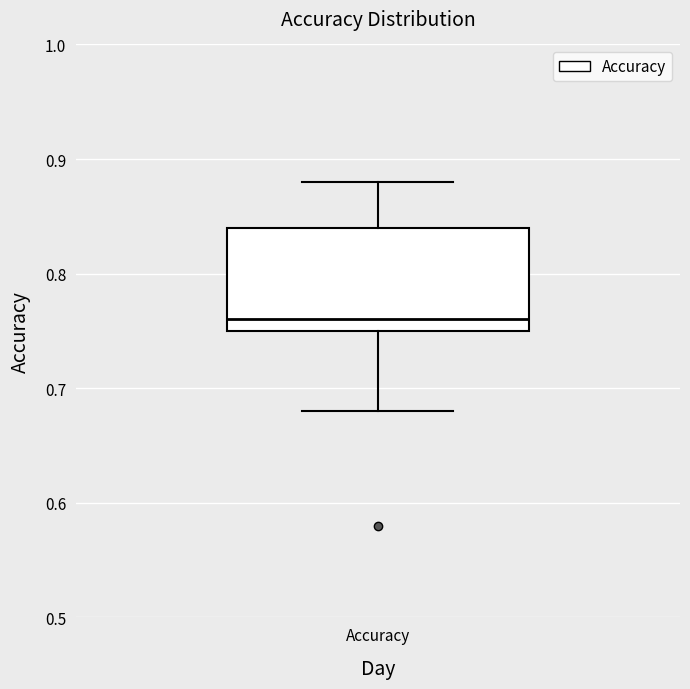

Transcribe this box plot: give where the median line is, the range the box spans, and where the two whiskers end, as read against the y-axis. The values are not printed on the chart, so give them approximately, as read against the axis.

median 0.76, box 0.75 to 0.84, whiskers 0.68 to 0.88